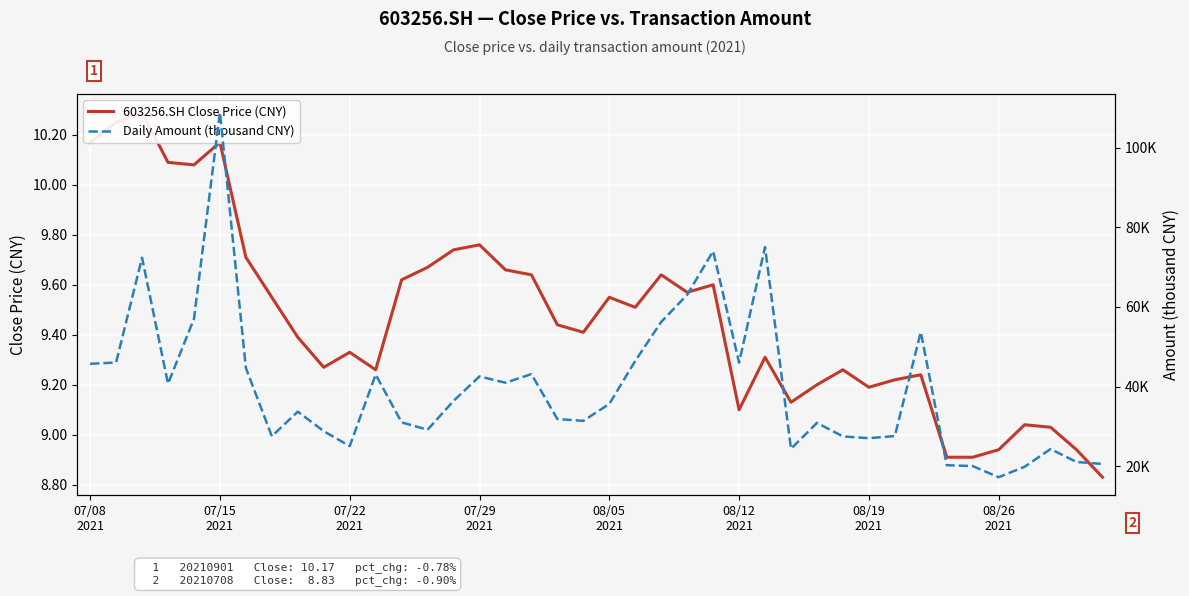

Where does the 603256.SH Close Price (CNY) series first go above 9?

07/08
2021